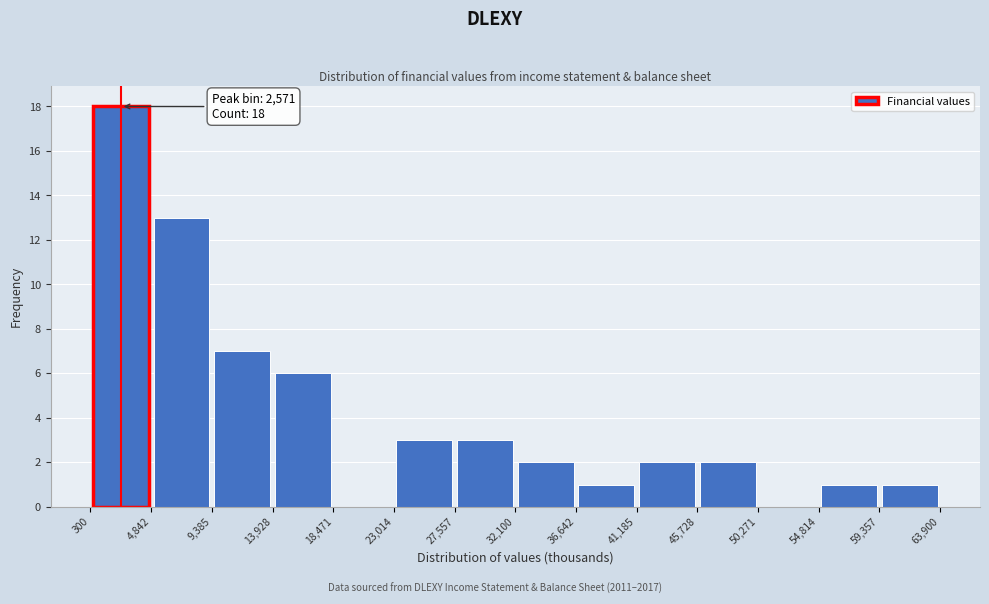

Over which range of the x-axis is the bar tallest?

300 to 4,842